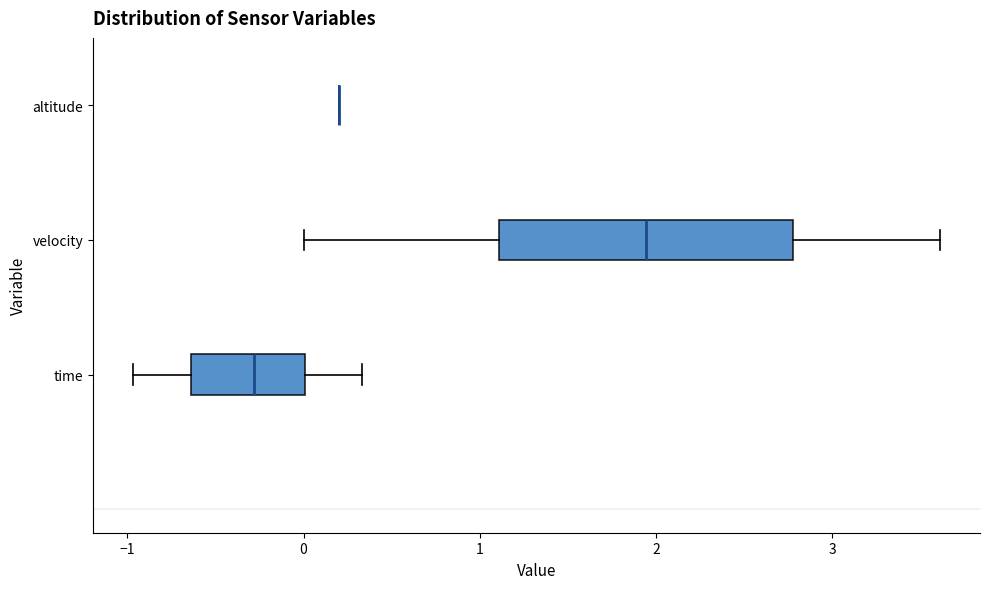

Reading bottom to top, transcribe this box plot: for each box, give where its median line is, the range the box spans, and where its two whiskers end, as read against the x-axis. The values are not printed on the chart, so give them approximately, as read against the axis.

time: median -0.3, box -0.6 to 0.0, whiskers -1.0 to 0.3
velocity: median 1.9, box 1.1 to 2.8, whiskers 0.0 to 3.6
altitude: box collapsed to a line at 0.2, whiskers 0.2 to 0.2